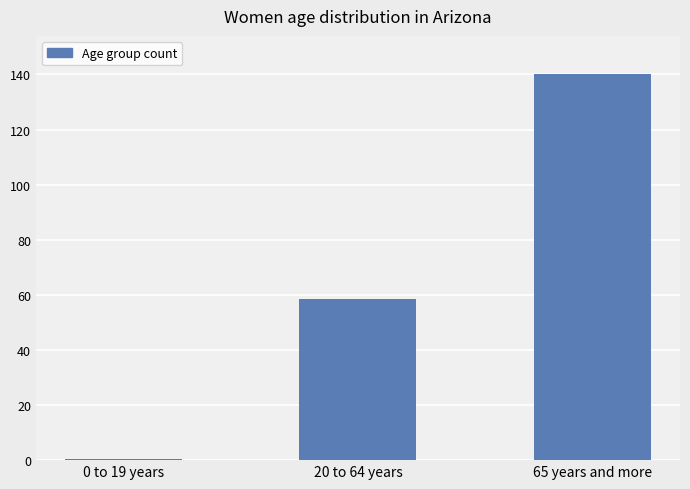

Are the bars horizontal?

No